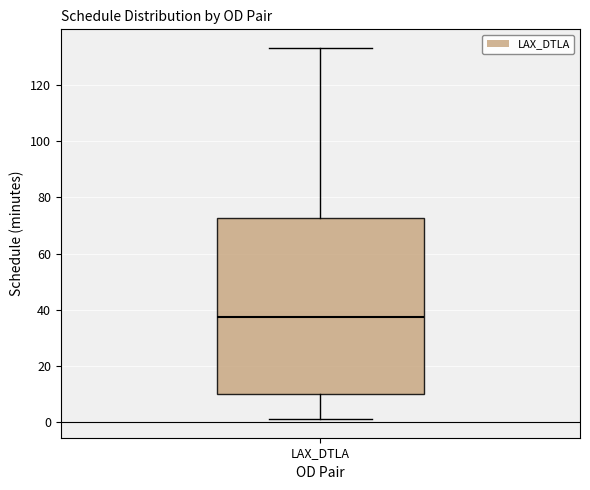

Transcribe this box plot: give where the median line is, the range the box spans, and where the two whiskers end, as read against the y-axis. The values are not printed on the chart, so give them approximately, as read against the axis.

median 38, box 10 to 72, whiskers 2 to 134